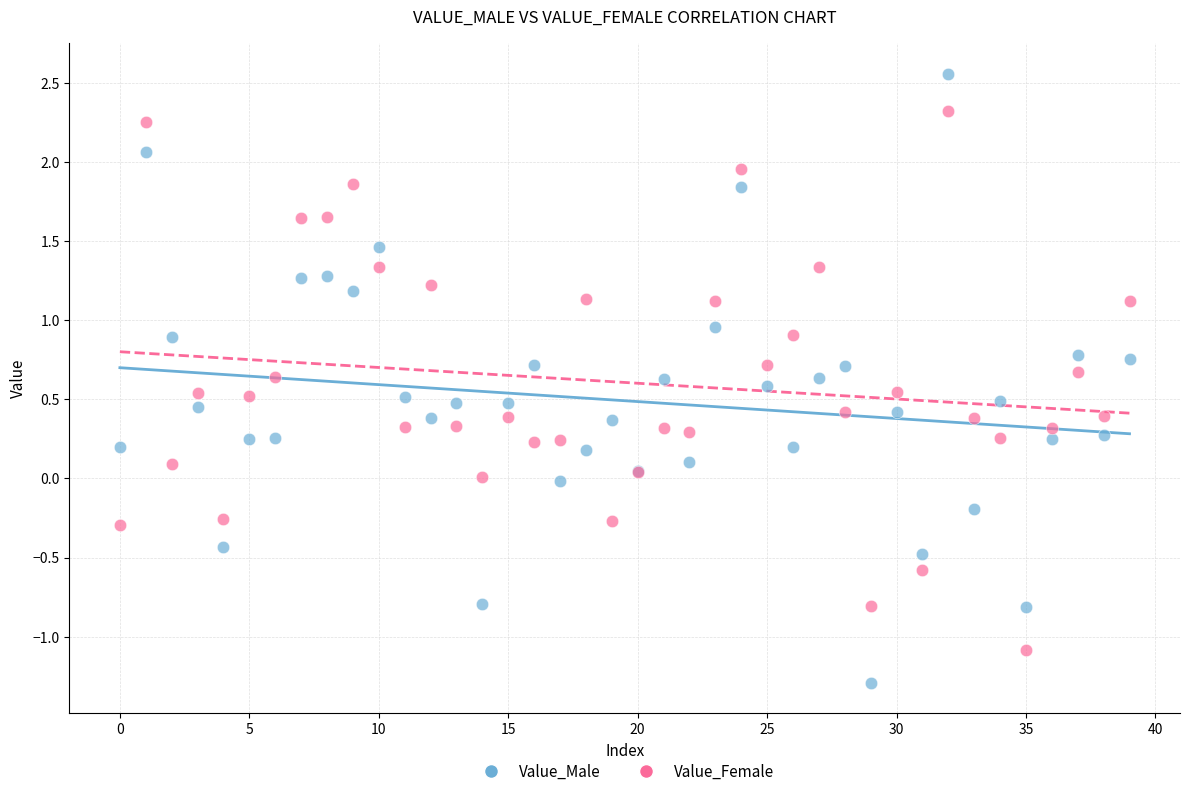

Which series reaches the maximum Y coordinate?

Value_Male